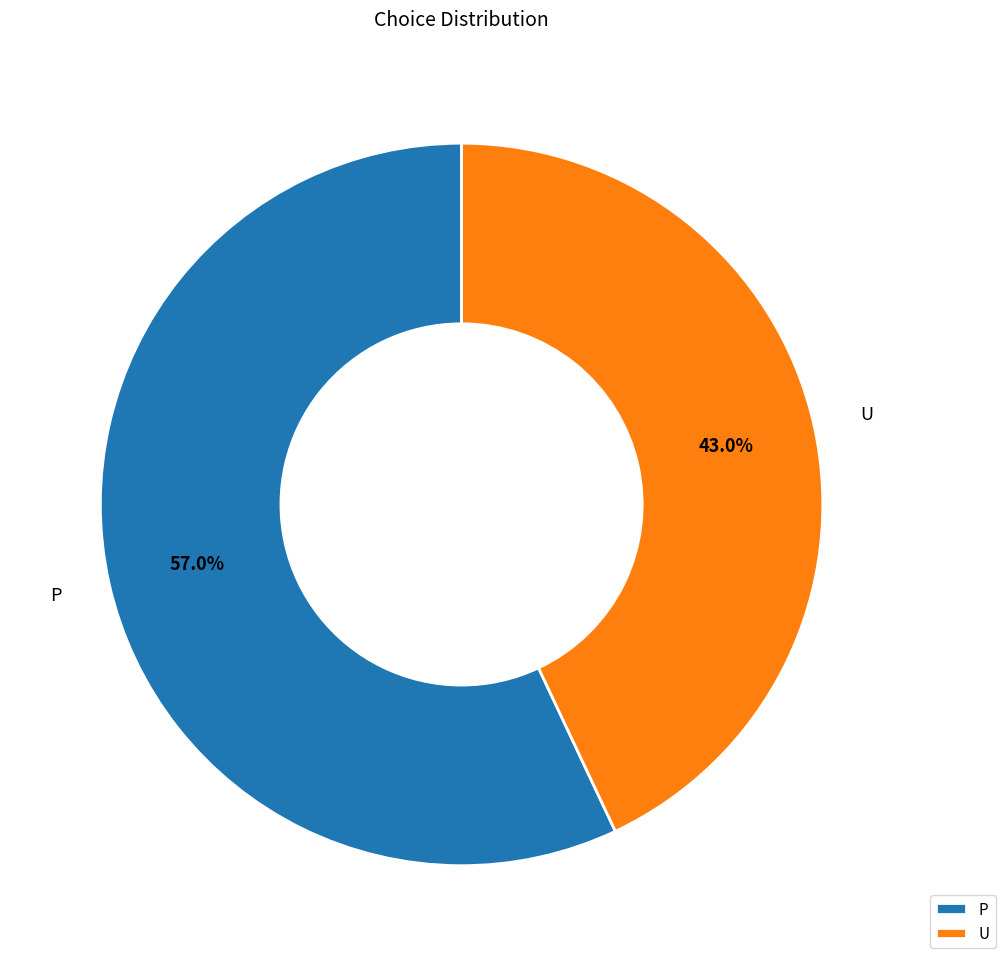

Which category has the biggest portion of the pie?

P